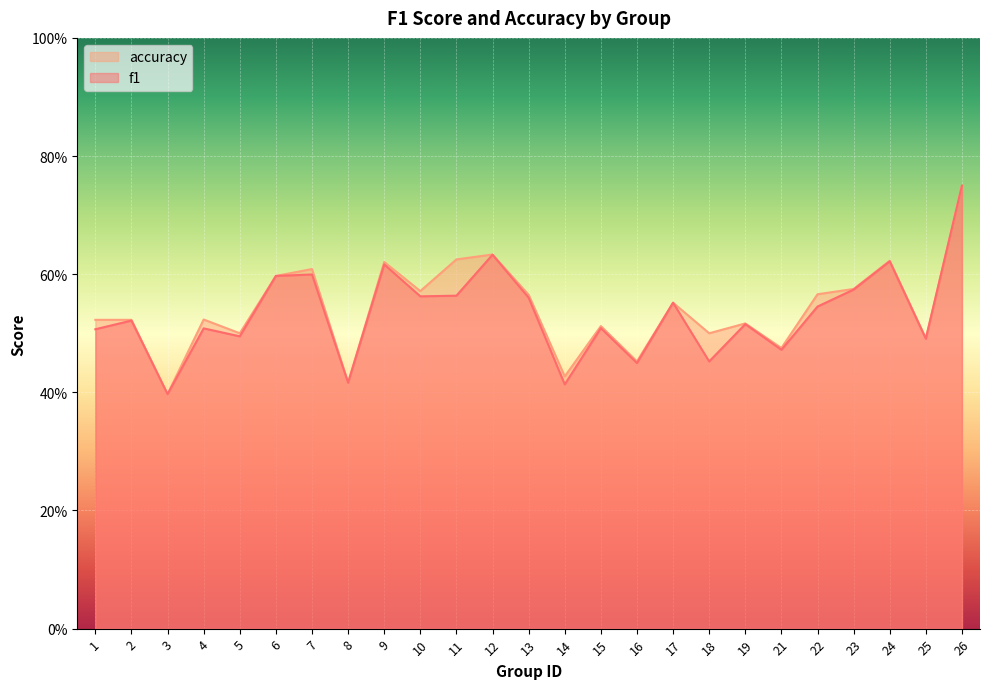

List the series in order of their peak value, lowest first.

f1, accuracy